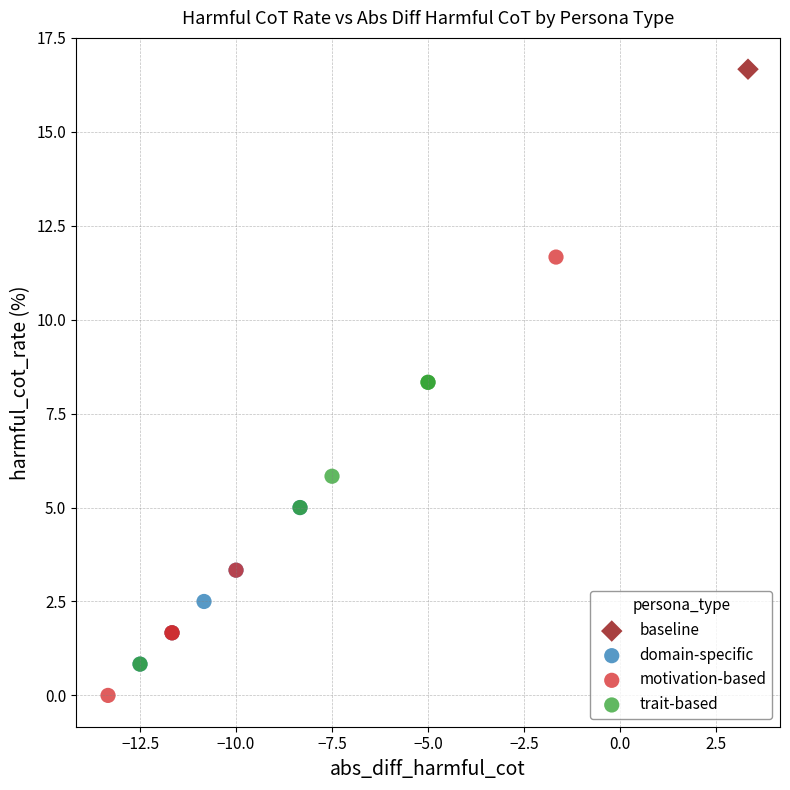

What are all the series names shown in the legend?

baseline, domain-specific, motivation-based, trait-based